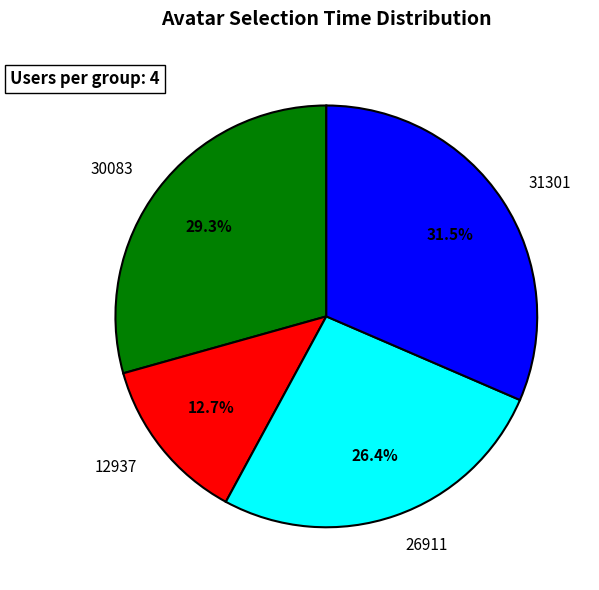

Is the sum of 31301 and 26911 greater than half?

Yes